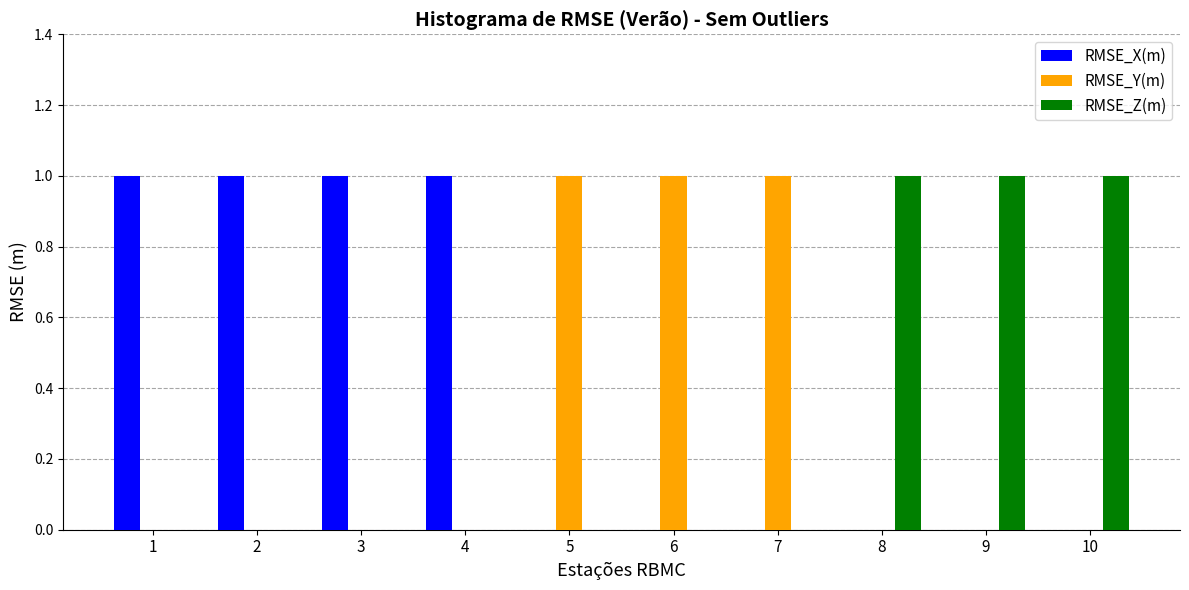

The RMSE_X(m) series shows 0 at 10. True or false?

True